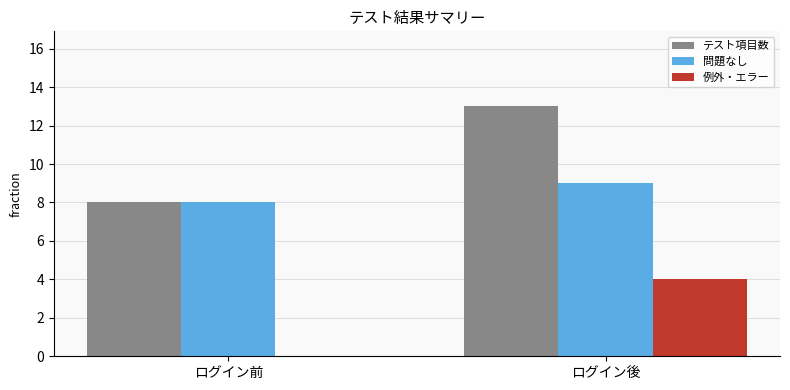

Which series changed the most between ログイン前 and ログイン後?

テスト項目数